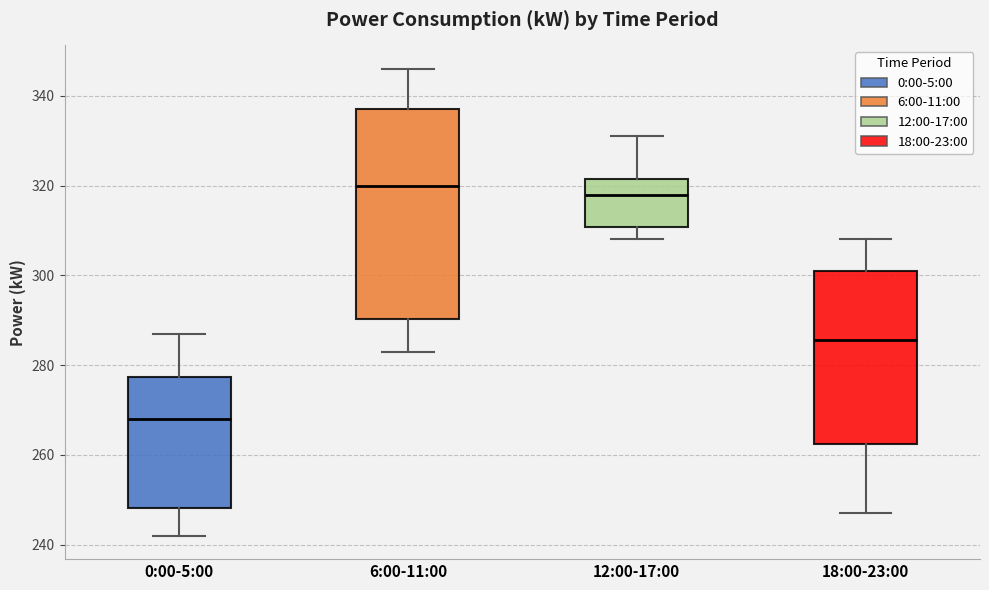

Reading left to right, read every box against the y-axis: the position of its median line, the range the box covers, and the ends of its whiskers. The values are not printed on the chart, so give them approximately, as read against the axis.

0:00-5:00: median 268, box 248 to 278, whiskers 242 to 288
6:00-11:00: median 320, box 290 to 338, whiskers 284 to 346
12:00-17:00: median 318, box 310 to 322, whiskers 308 to 332
18:00-23:00: median 286, box 262 to 302, whiskers 248 to 308